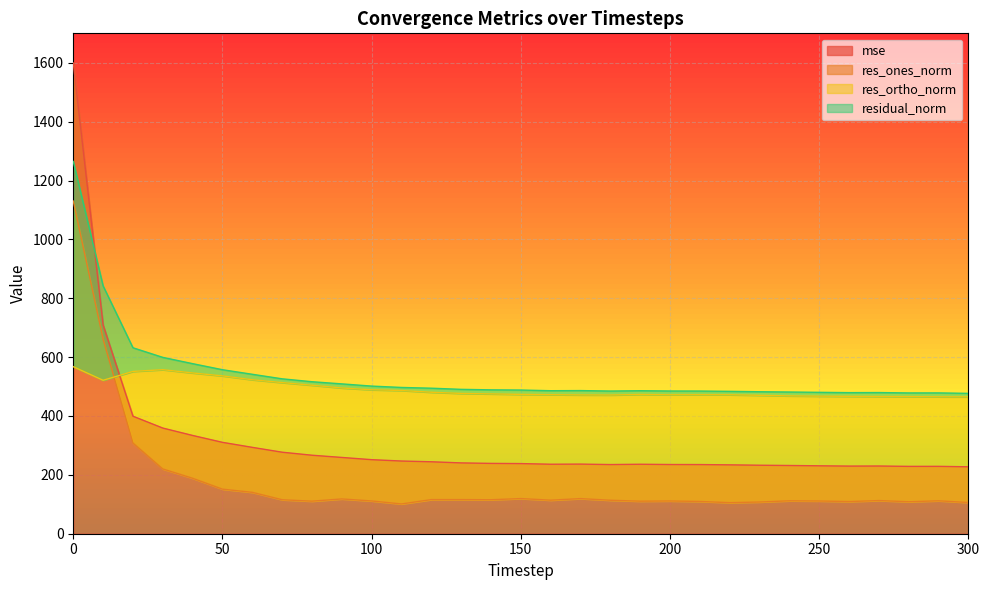

How many values in the res_ones_norm series are below 113?

15